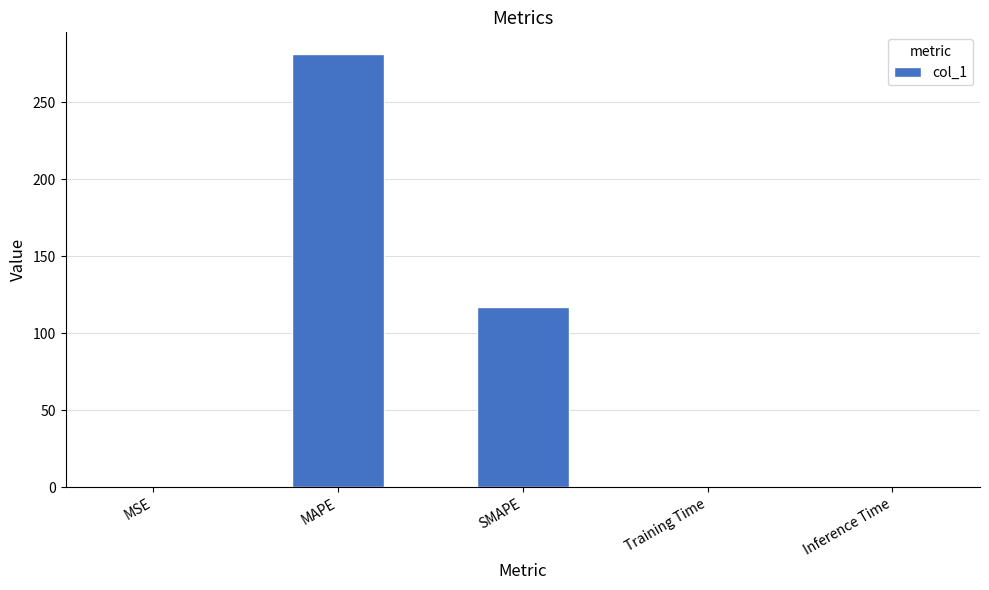

At which label is the value closest to 140?

SMAPE